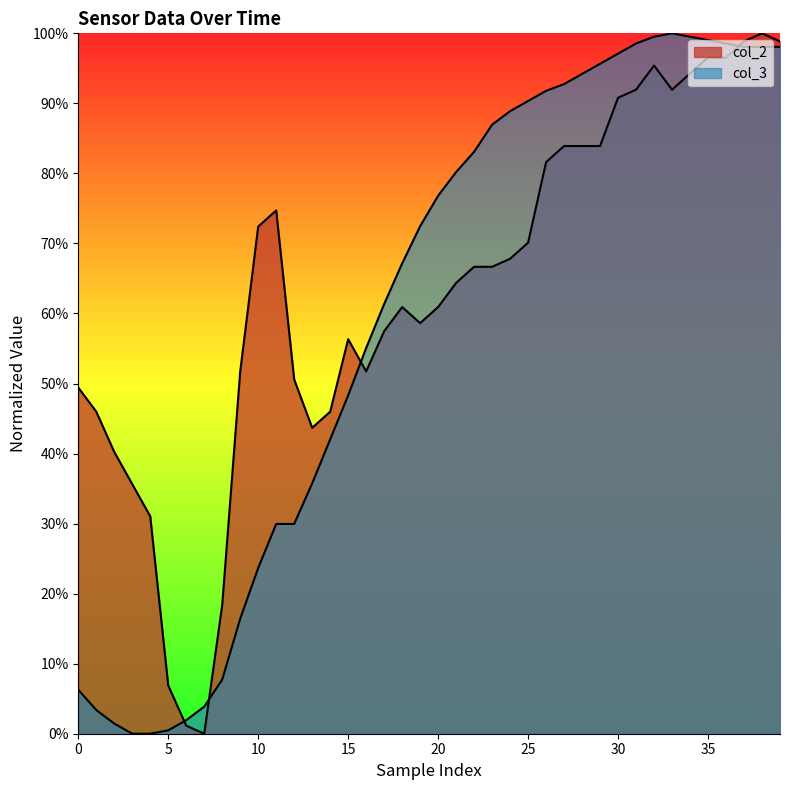

What is the value of the col_2 point at the 4th from the left?

0.4